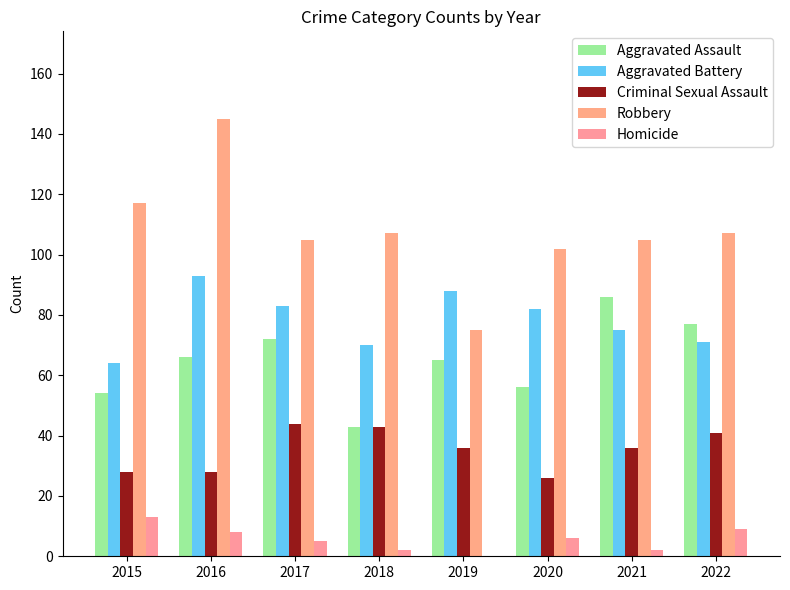

What is the difference between the Criminal Sexual Assault values at 2020 and 2016?

2